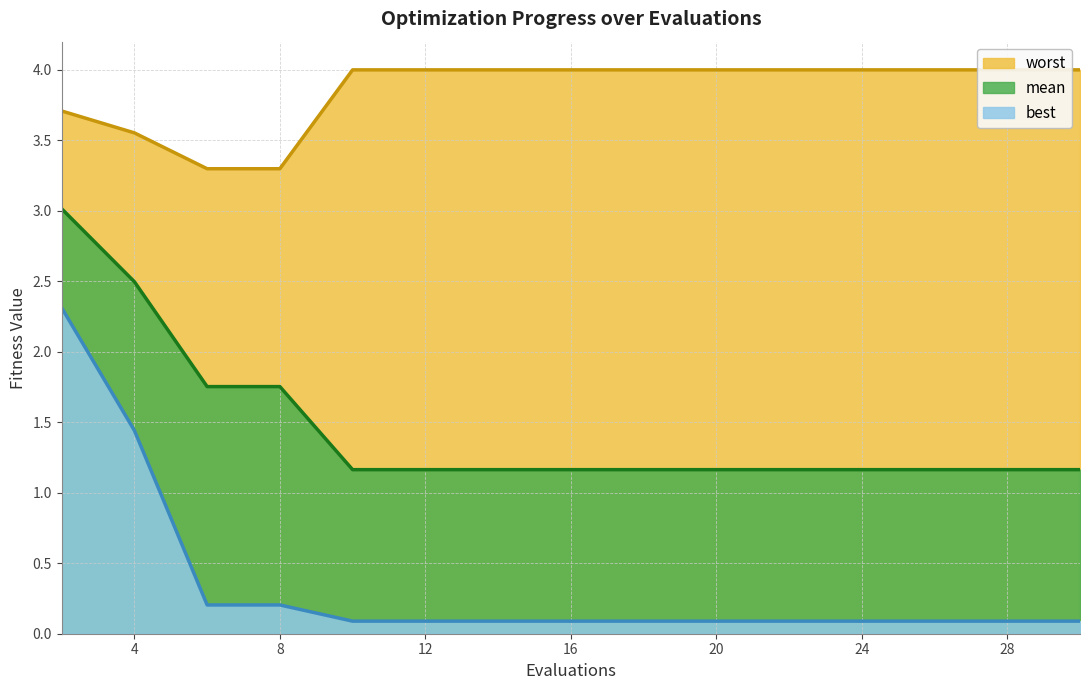

How many data points does each series have?

15